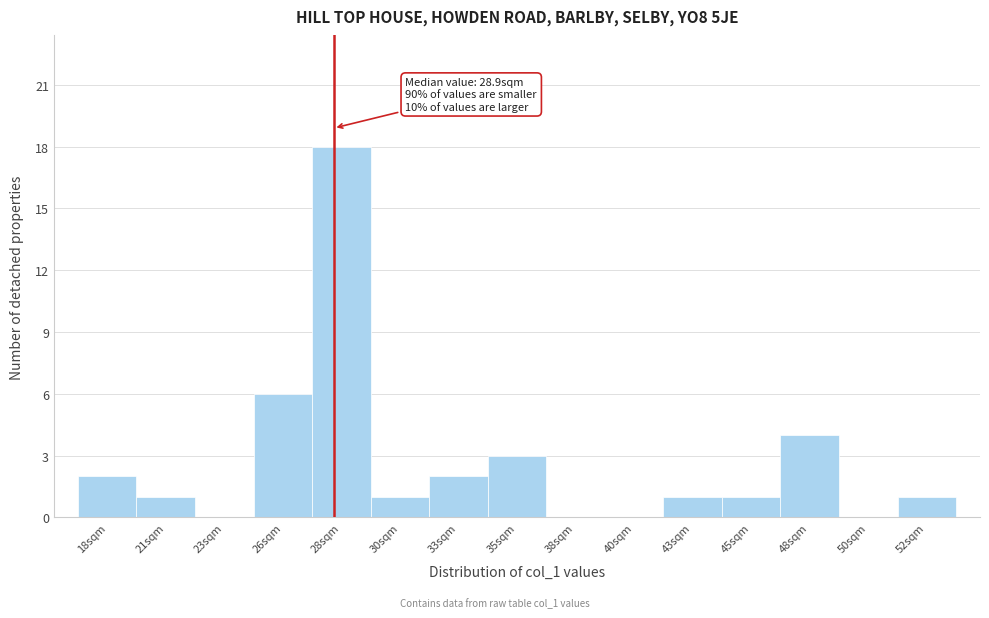

Reading left to right, what are all the values shown in this chart?

18sqm=2	21sqm=1	23sqm=0	26sqm=6	28sqm=18	30sqm=1	33sqm=2	35sqm=3	38sqm=0	40sqm=0	43sqm=1	45sqm=1	48sqm=4	50sqm=0	52sqm=1